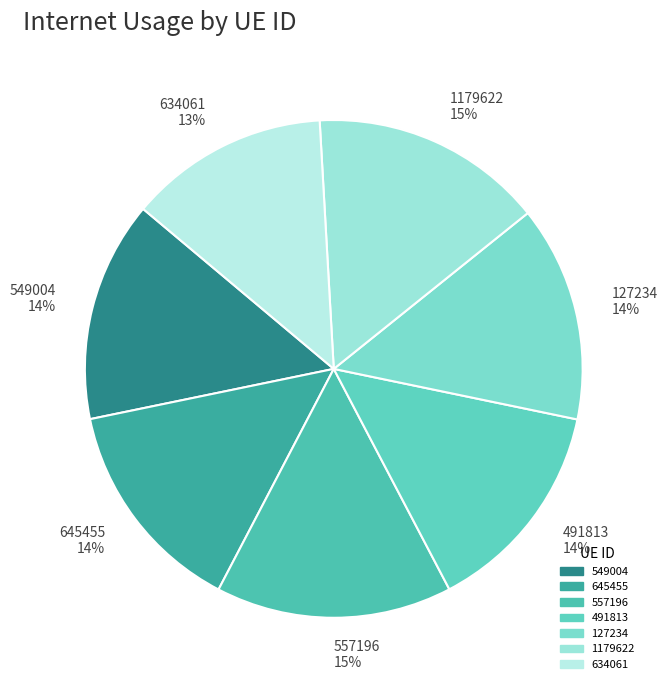

To the nearest percent, what is the difference between the 1179622 and 645455 slice percentages?

1%